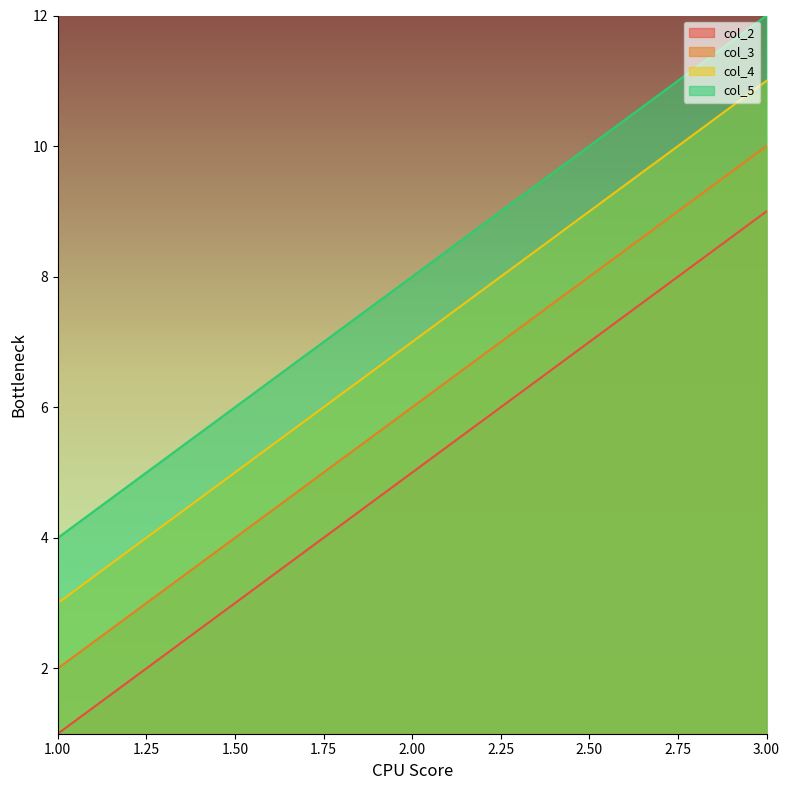

Where does the col_4 series first go above 7?

3